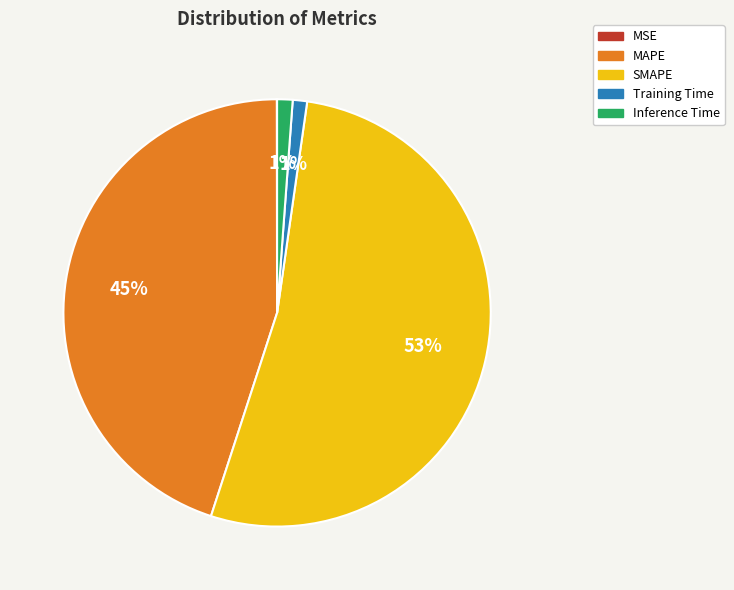

To the nearest percent, what is the average slice percentage?

20%